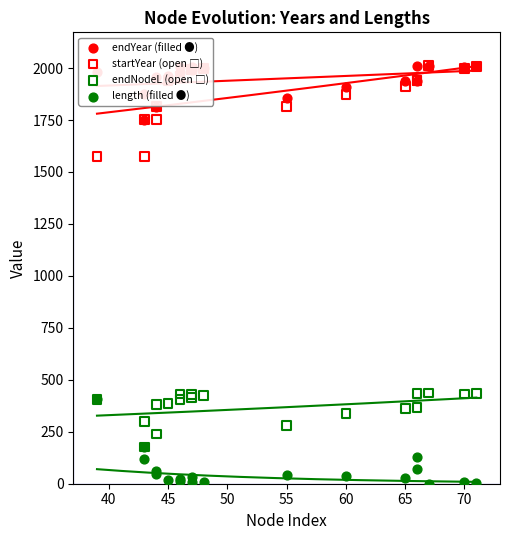

Is the value of length (filled ●) at 10 greater than the value of endNodeL (open □) at 50?

No